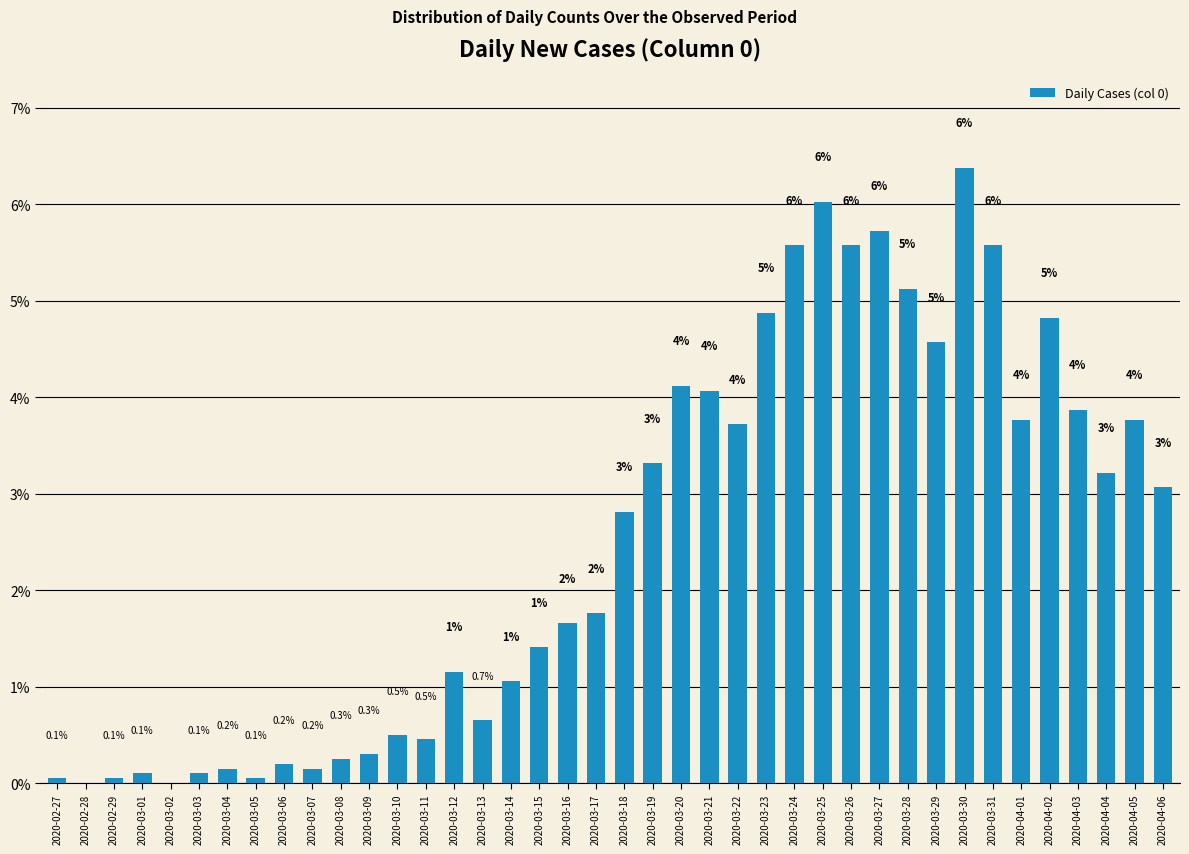

Which has a higher value, 2020-03-16 or 2020-04-02?

2020-04-02